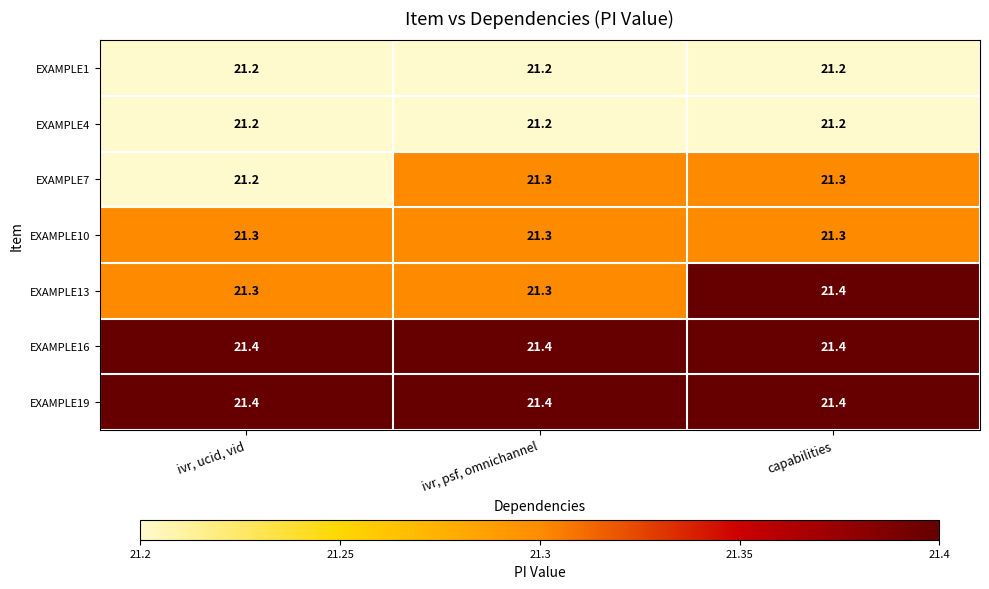

At how many categories does at least one series exceed 21?

3